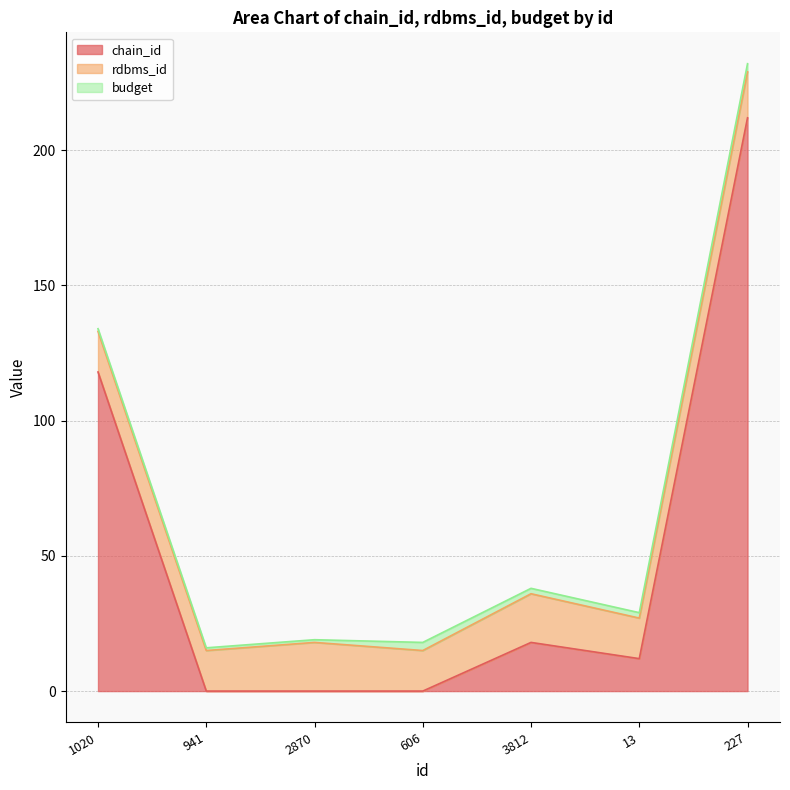

List the series in order of their overall mean, highest first.

chain_id, rdbms_id, budget